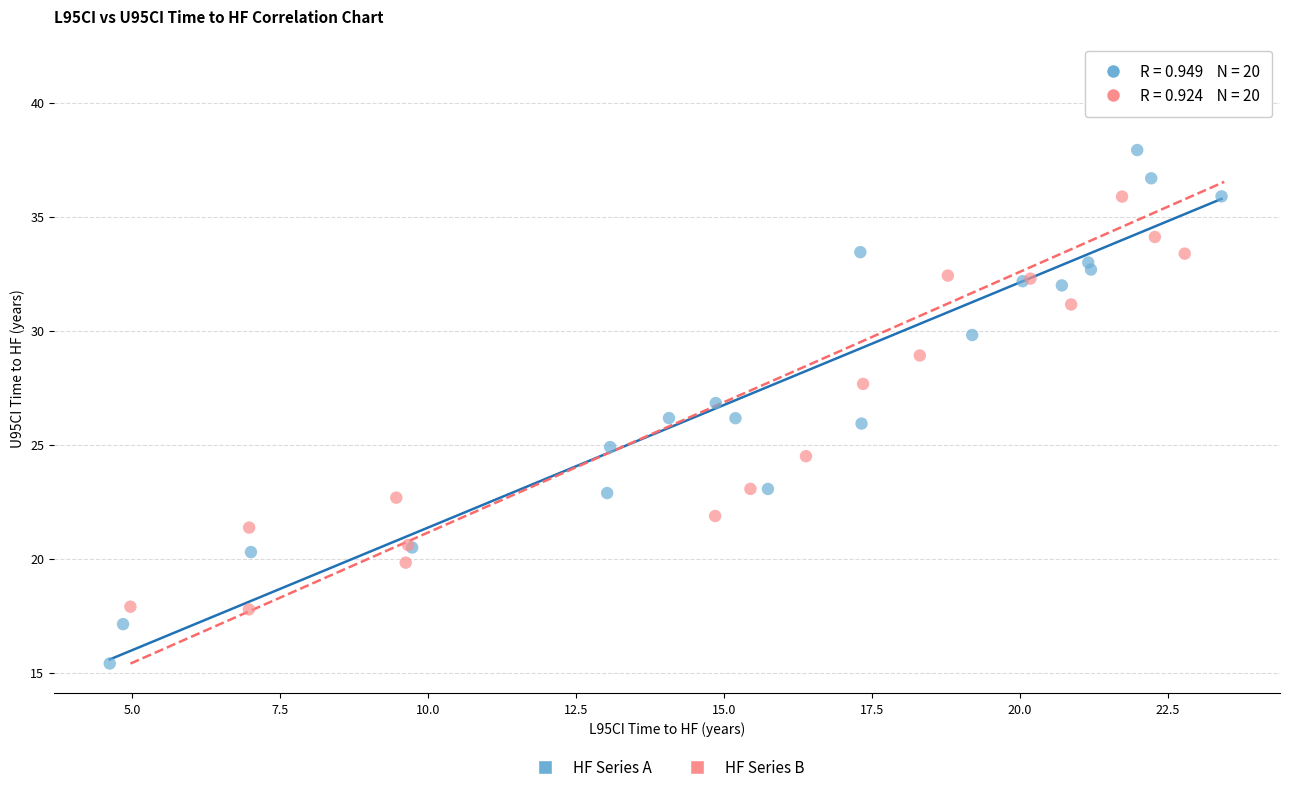

Which series contains the highest Y value?

HF Series B